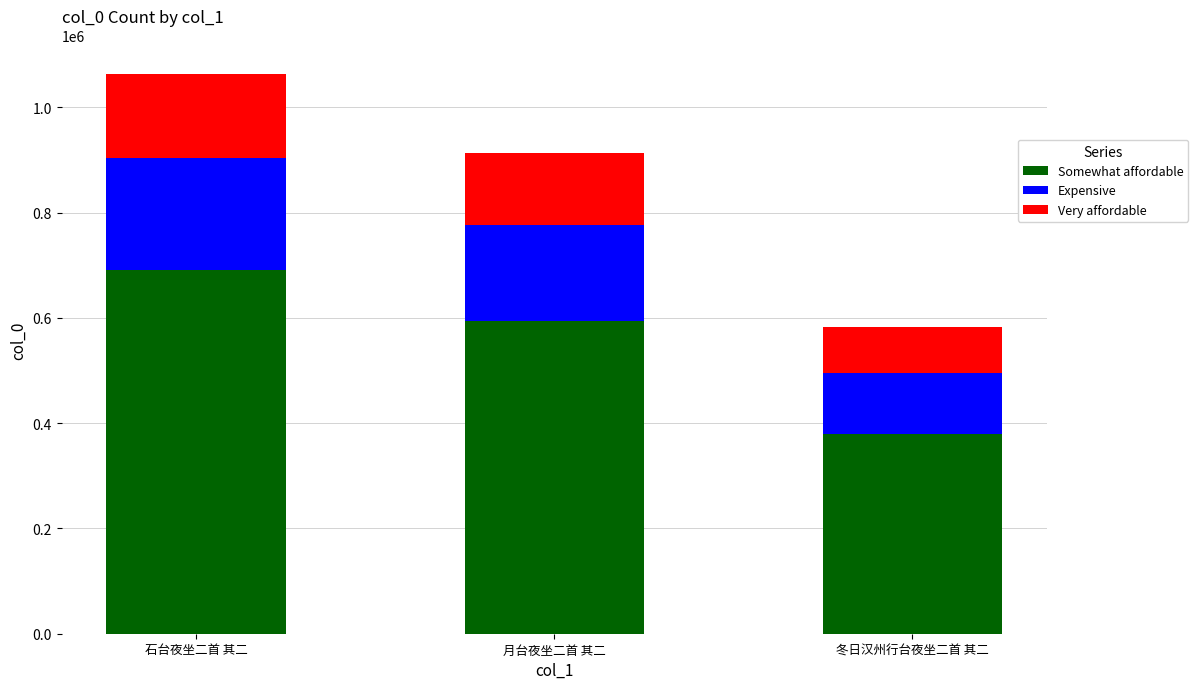

Read the Somewhat affordable value at 石台夜坐二首 其二, to the nearest 10.

691700